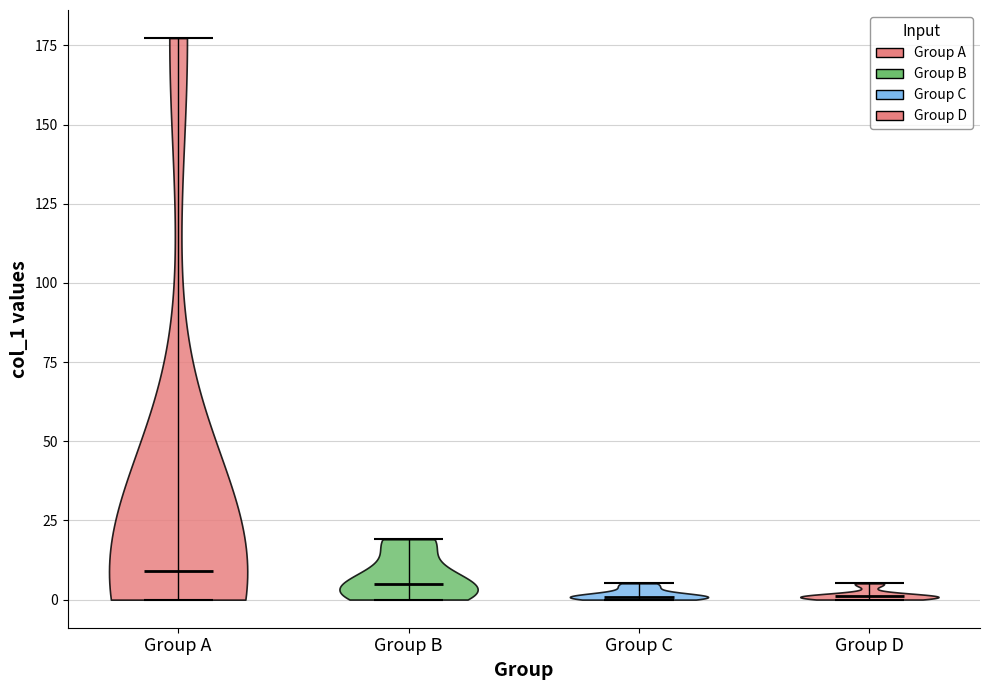

Reading left to right, read every violin against the y-axis: where its median line is, and the lowest and highest points it reaches. The values are not printed on the chart, so give them approximately, as read against the axis.

Group A: median line 10, lowest point 0, highest point 175
Group B: median line 5, lowest point 0, highest point 20
Group C: median line 0, lowest point 0, highest point 5
Group D: median line 0, lowest point 0, highest point 5